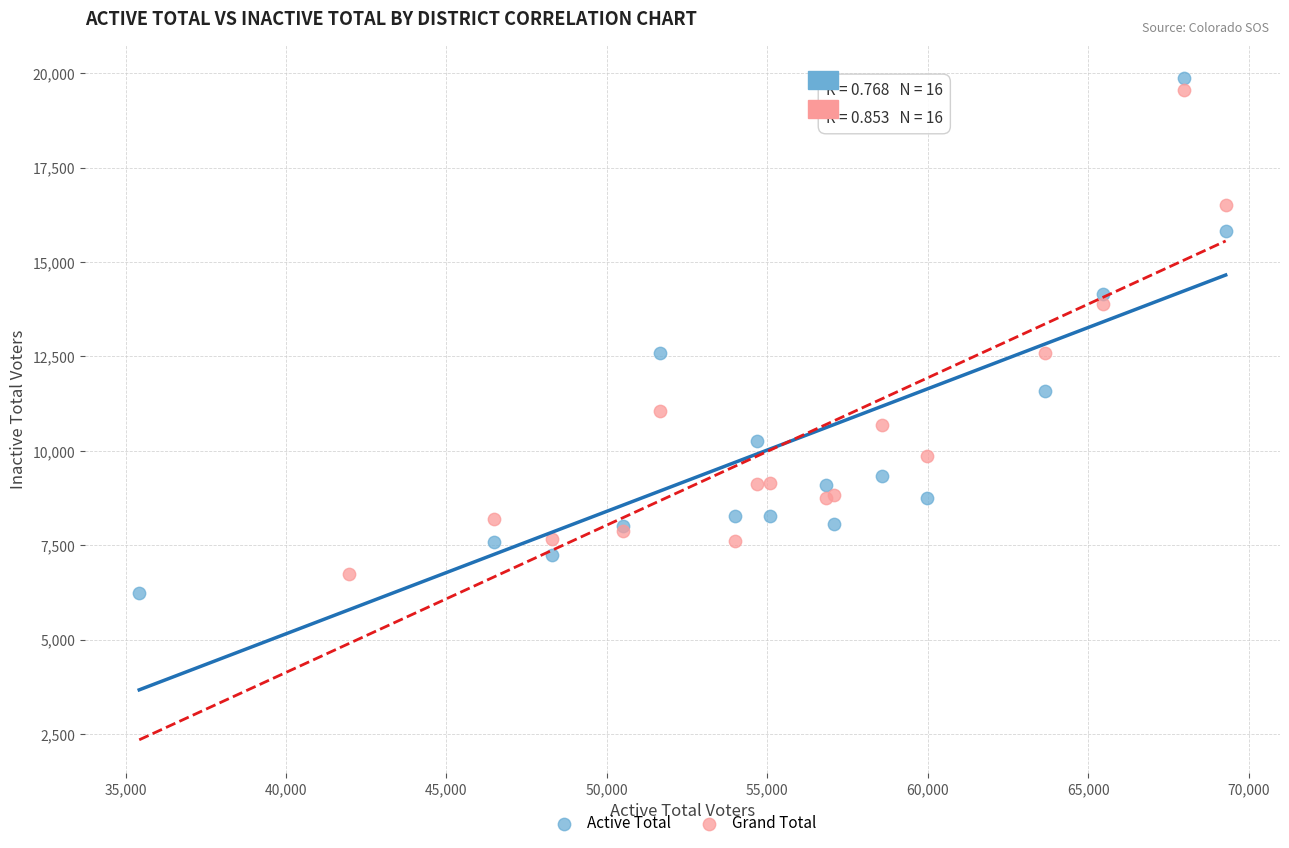

Which series has the widest spread of Y values?

Active Total